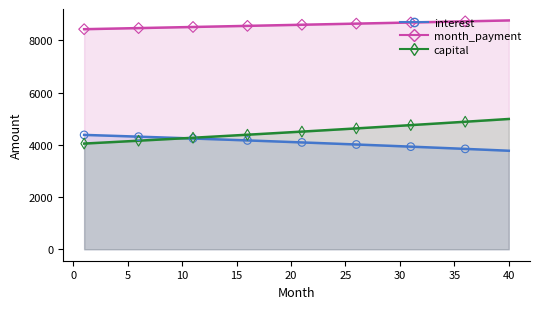

Which series contains the highest Y value?

month_payment